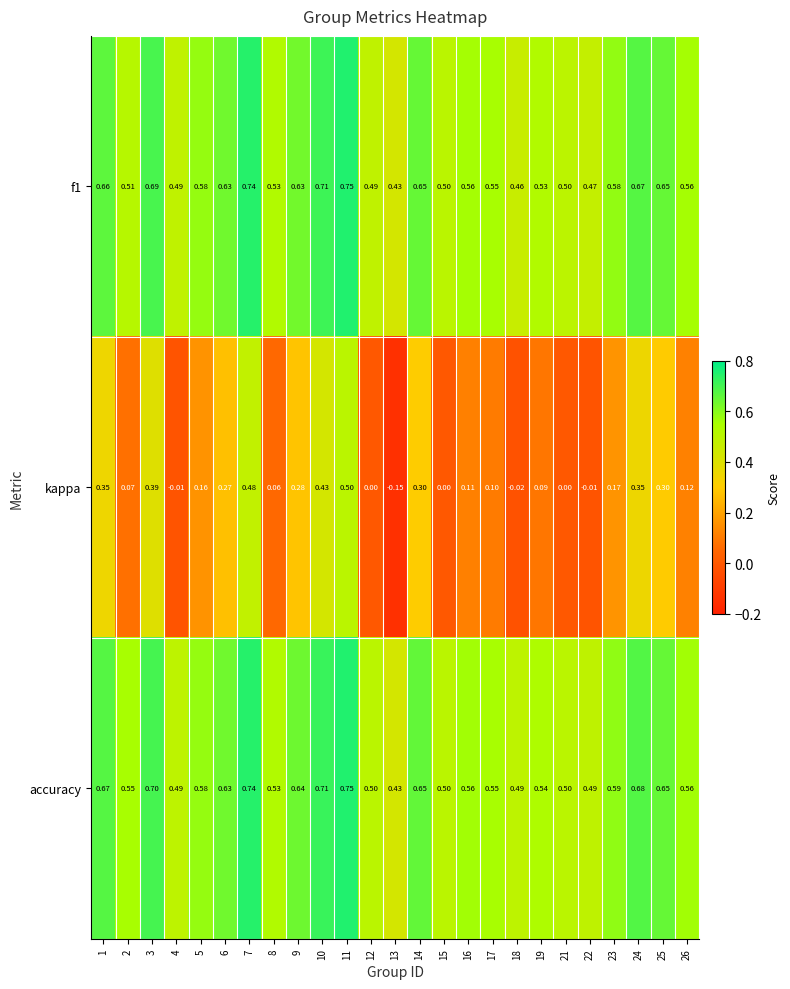

Between 23 and 25, which series saw the biggest shift?

kappa